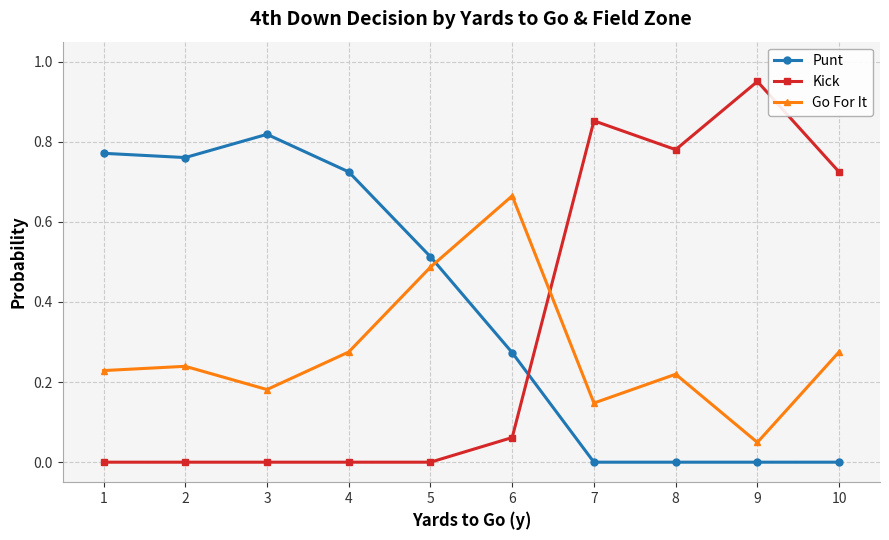

At which label does Kick reach its peak?

9